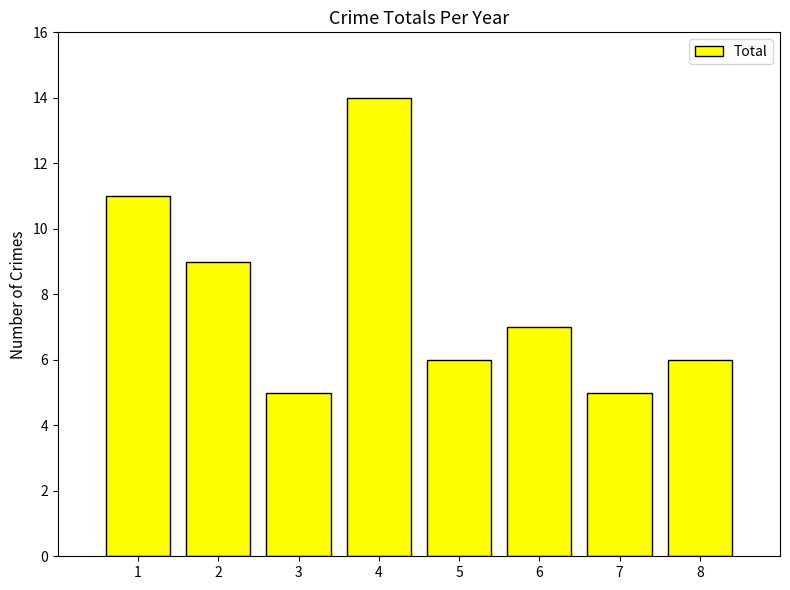

What is the ratio of the value at 3 to the value at 8?

0.8